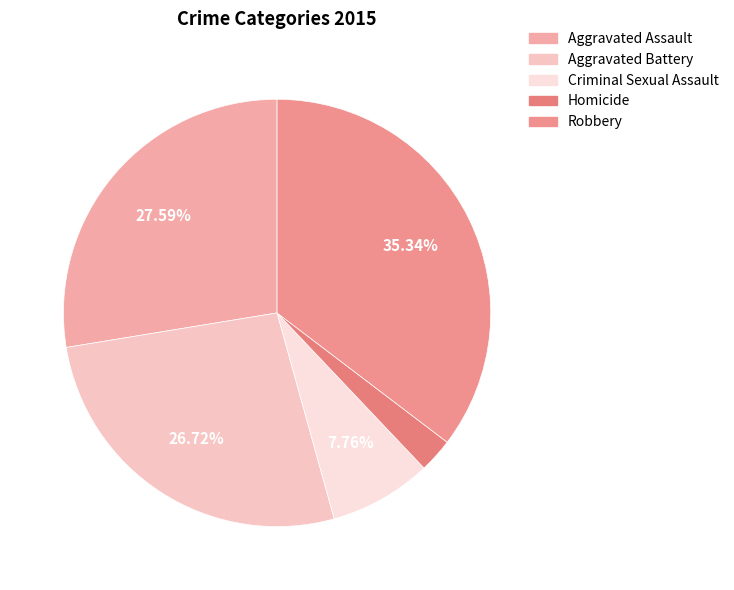

To the nearest percent, what is the average slice percentage?

20%